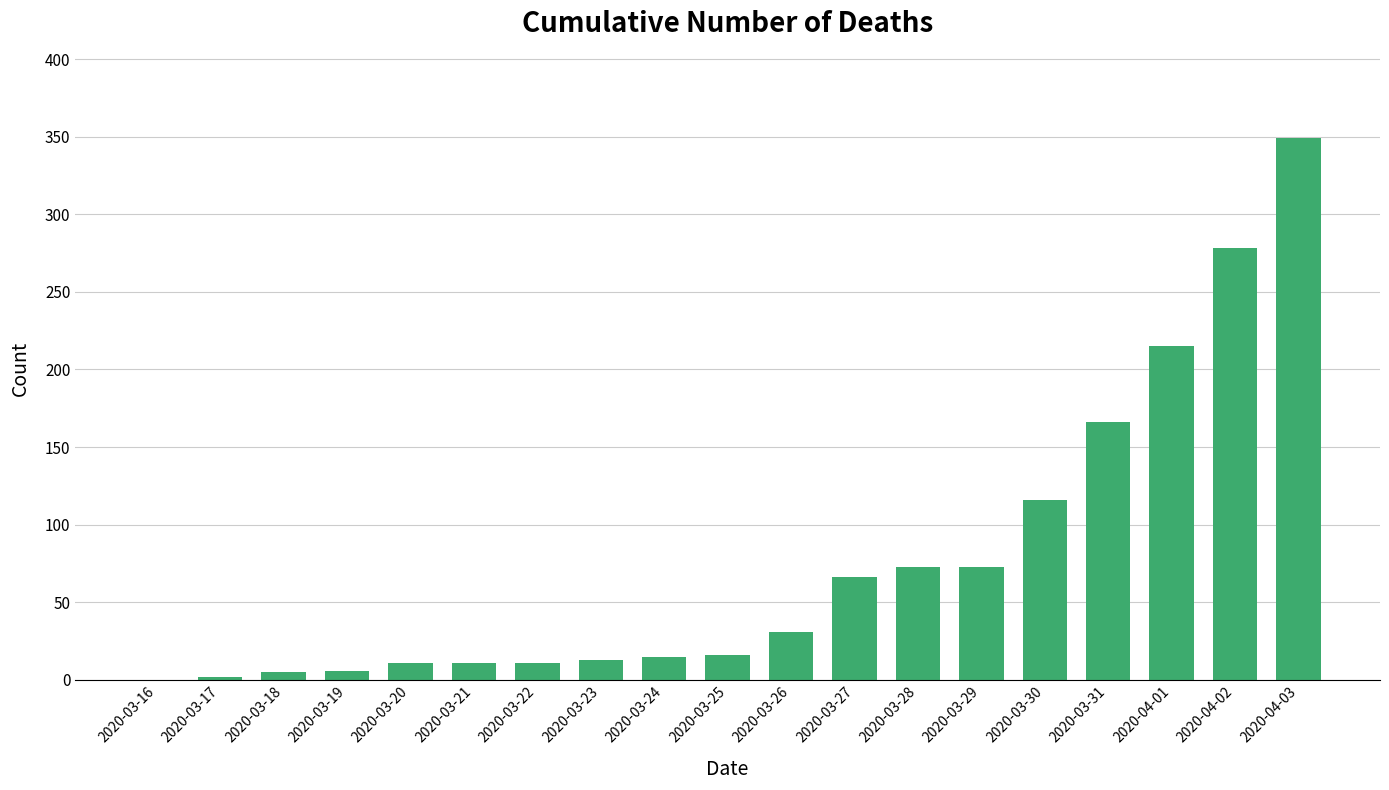

What is the change in value from 2020-03-26 to 2020-04-03?

+318